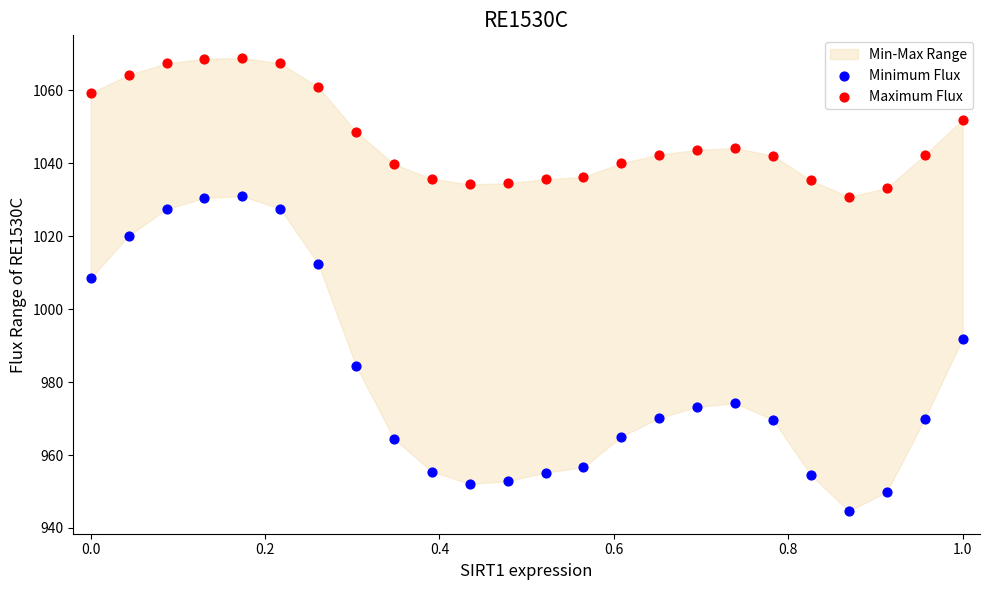

In the Minimum Flux series, what Y value is closest to 987?

984.4